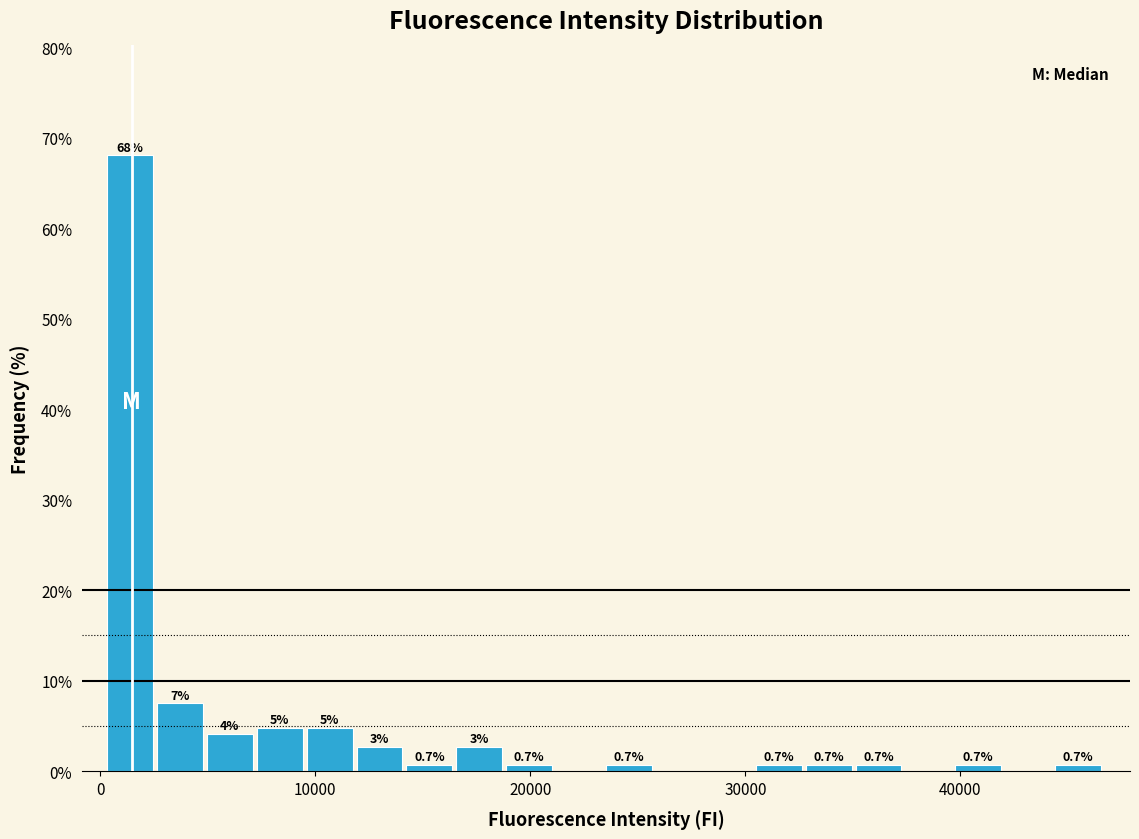

Around what value on the x-axis is the tallest bar? Give the approximate position of its centre, as read against the axis.

1000